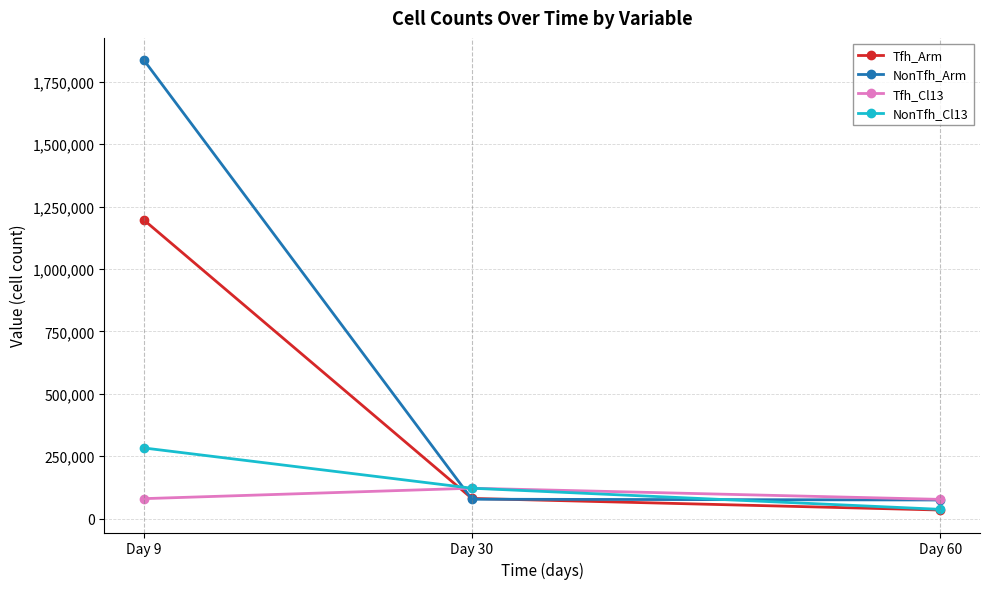

At how many categories does at least one series exceed 1809154?

1